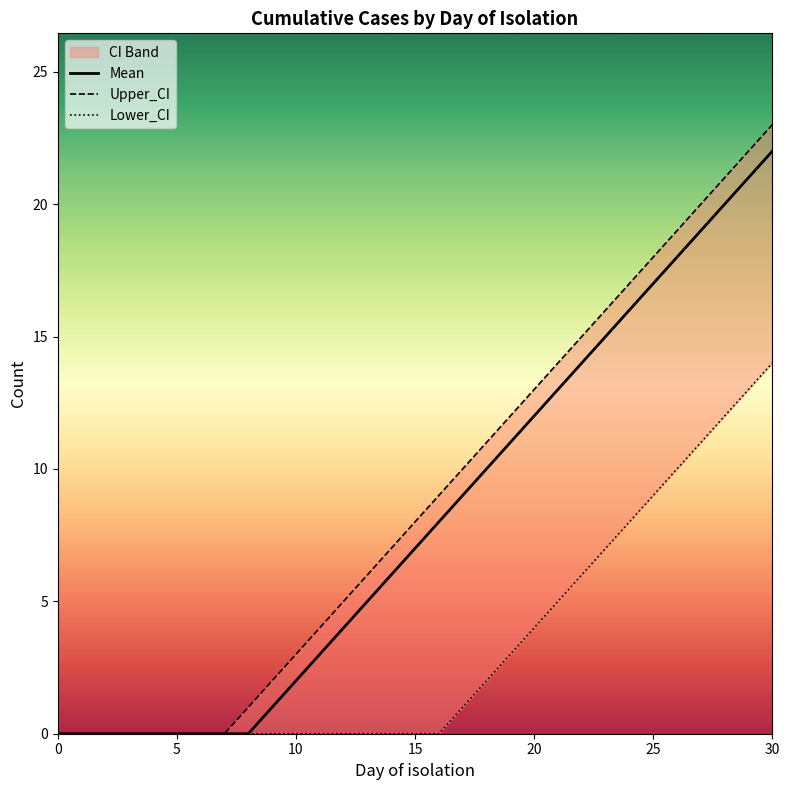

What is the sum of the Upper_CI values at 12 and 15?

13